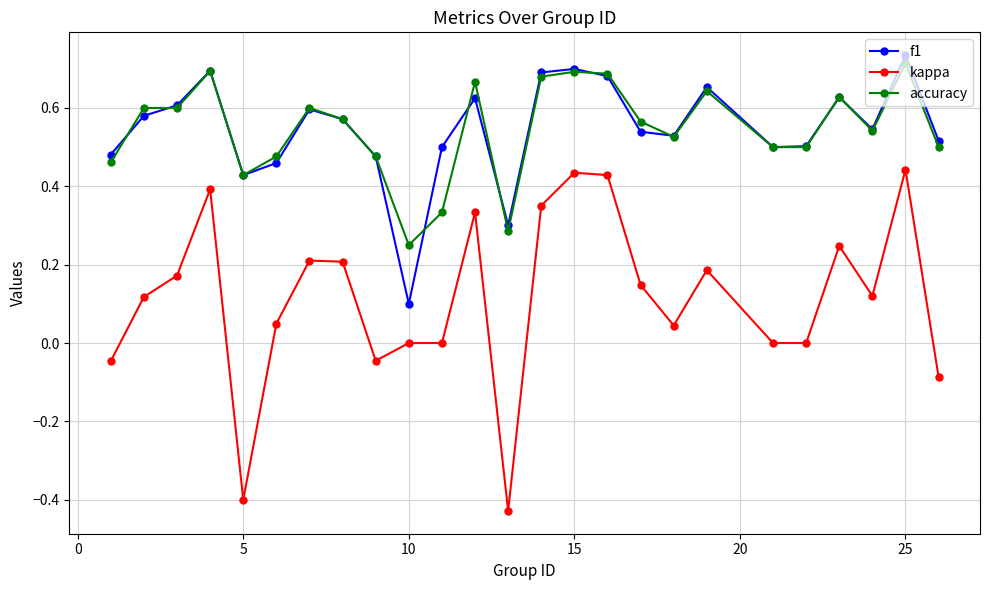

Which series has the widest spread of values?

kappa